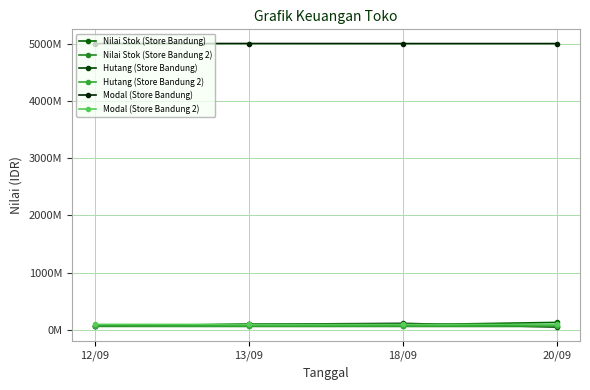

Does the chart display data point markers on the line(s)?

Yes